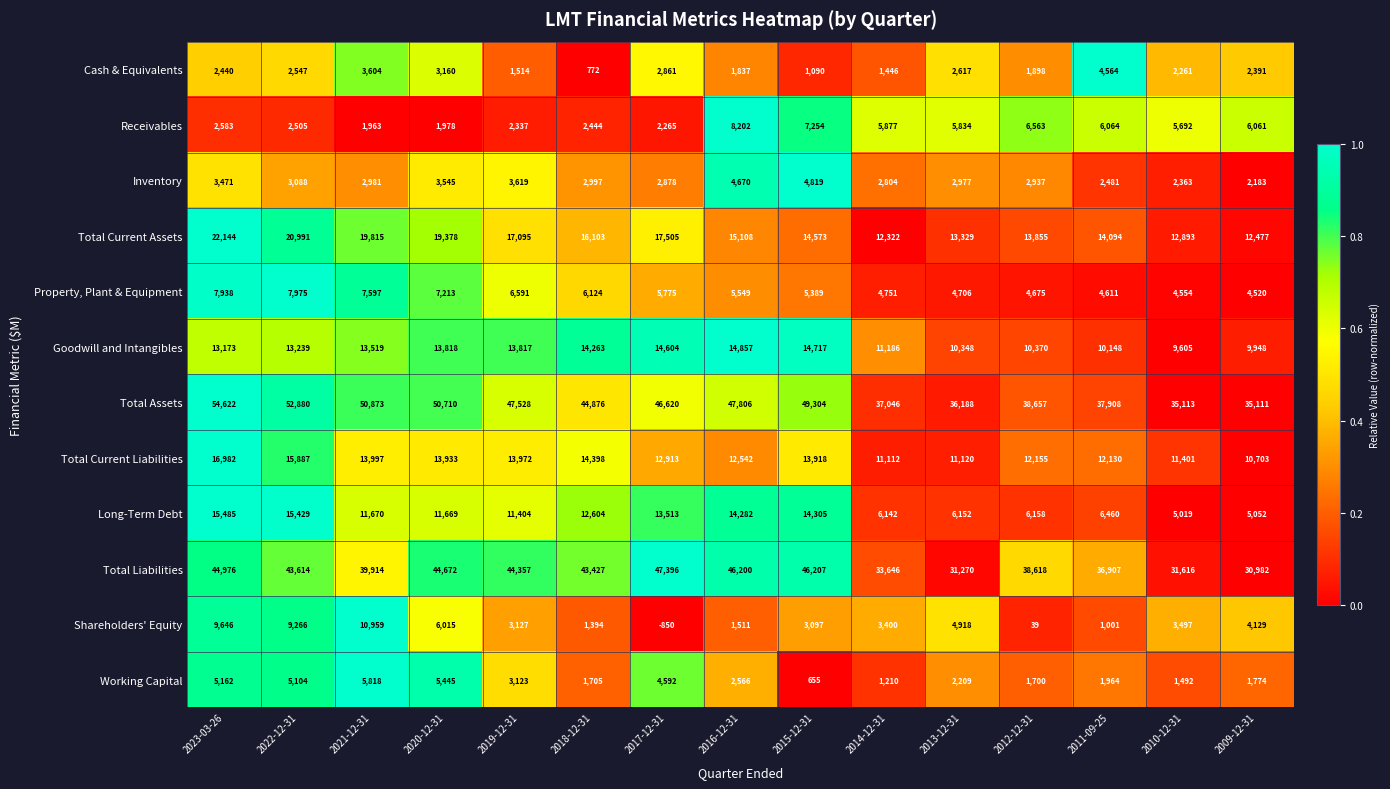

Where does the Total Liabilities series first go above 43427?

2023-03-26